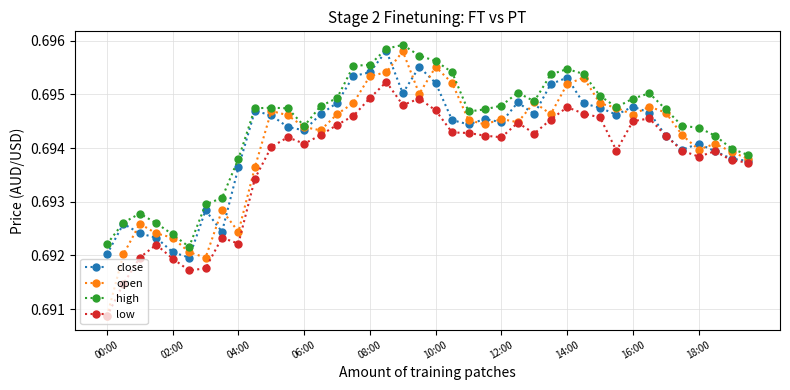

What are all the series names shown in the legend?

close, open, high, low